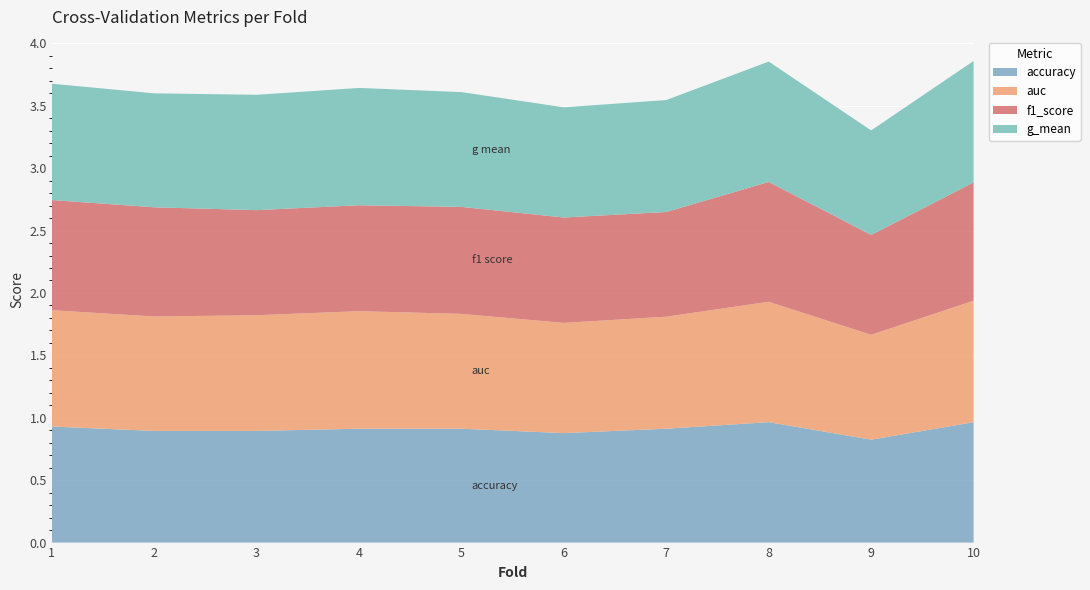

Reading left to right, what are all the values shown in this chart?

accuracy: 1=0.9	2=0.9	3=0.9	4=0.9	5=0.9	6=0.9	7=0.9	8=1.0	9=0.8	10=1.0
auc: 1=0.9	2=0.9	3=0.9	4=0.9	5=0.9	6=0.9	7=0.9	8=1.0	9=0.8	10=1.0
f1_score: 1=0.9	2=0.9	3=0.8	4=0.8	5=0.9	6=0.8	7=0.8	8=1.0	9=0.8	10=0.9
g_mean: 1=0.9	2=0.9	3=0.9	4=0.9	5=0.9	6=0.9	7=0.9	8=1.0	9=0.8	10=1.0